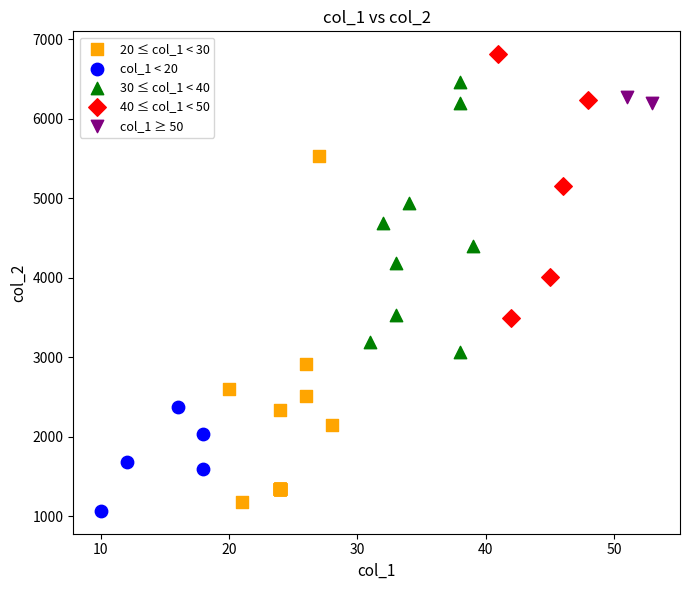

What are all the series names shown in the legend?

20 ≤ col_1 < 30, col_1 < 20, 30 ≤ col_1 < 40, 40 ≤ col_1 < 50, col_1 ≥ 50